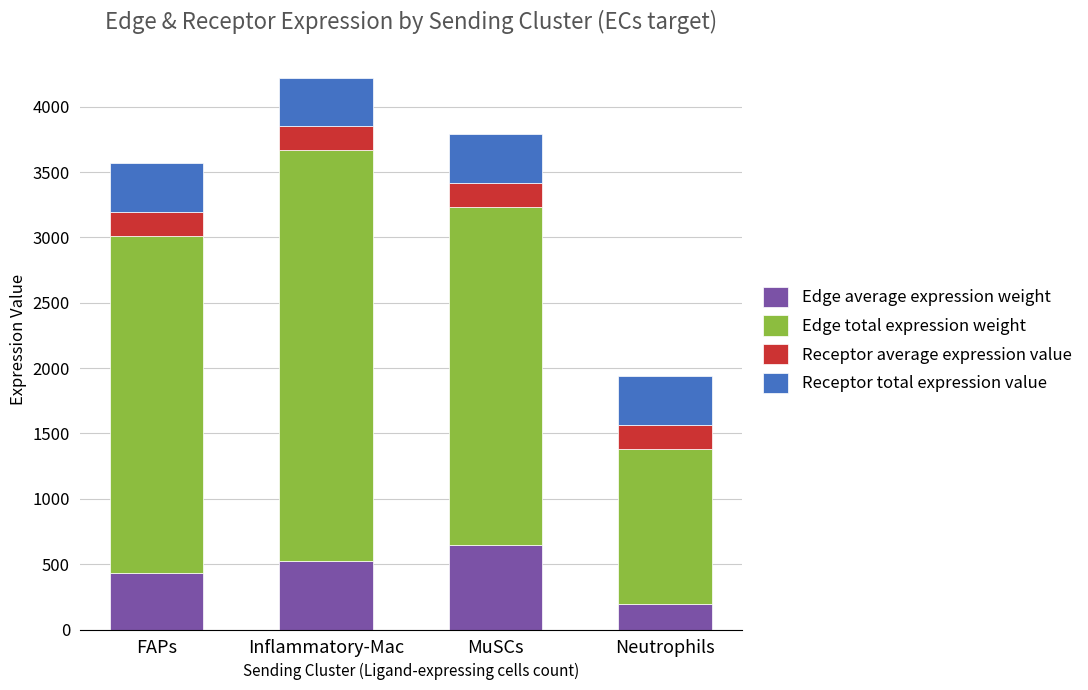

At which category is the sum across all series the highest?

Inflammatory-Mac